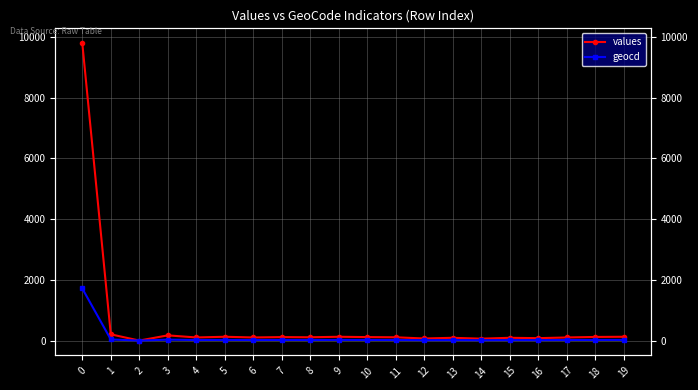

Reading left to right, what are all the values shown in this chart?

values: 0=9794	1=205	2=0	3=171	4=102	5=125	6=102	7=114	8=108	9=125	10=114	11=108	12=68	13=91	14=62	15=91	16=79	17=102	18=119	19=125
geocd: 0=1715	1=36	2=0	3=30	4=18	5=22	6=18	7=20	8=19	9=22	10=20	11=19	12=12	13=16	14=11	15=16	16=14	17=18	18=21	19=22